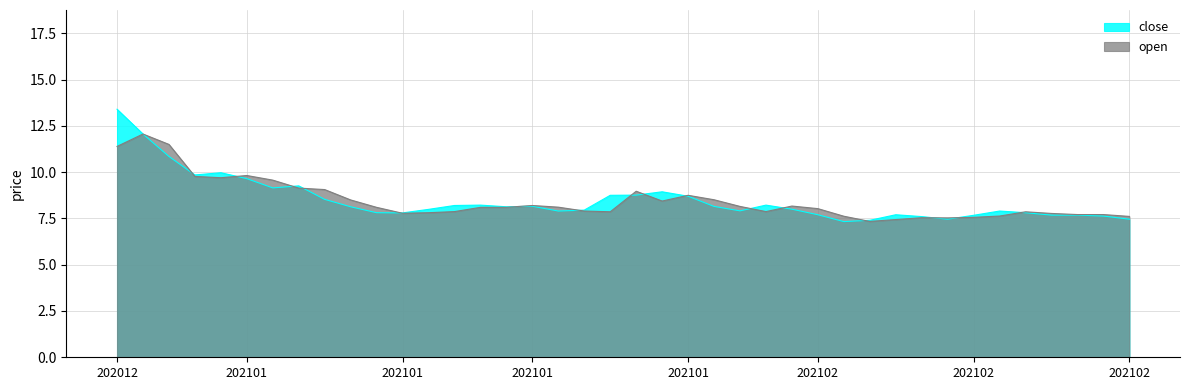

Which series has the largest total across all categories?

close